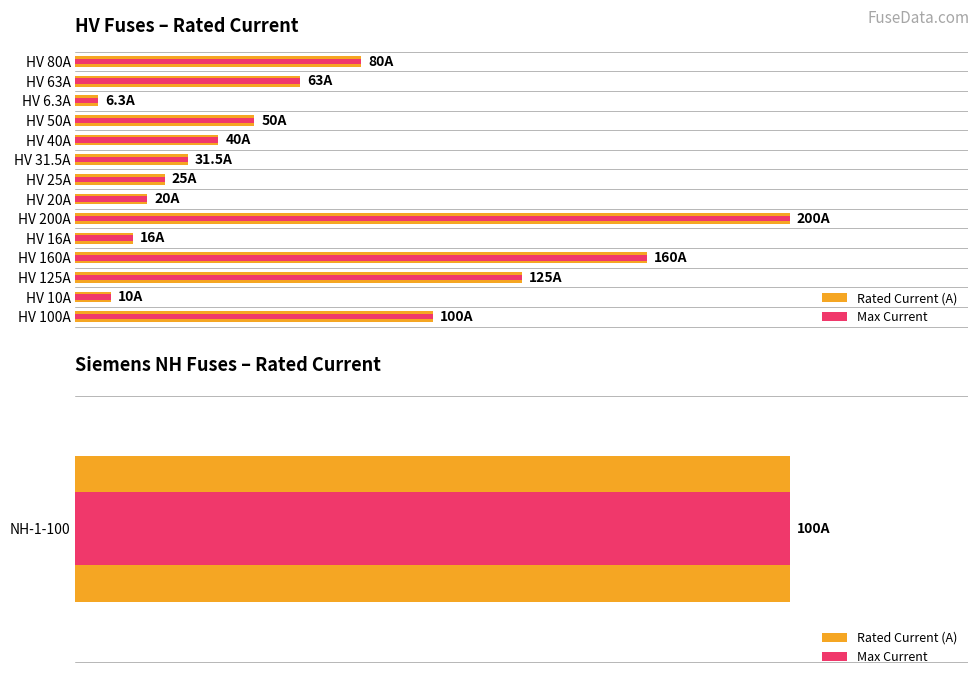

How many values in the Rated Current (A) series exceed 50?

6